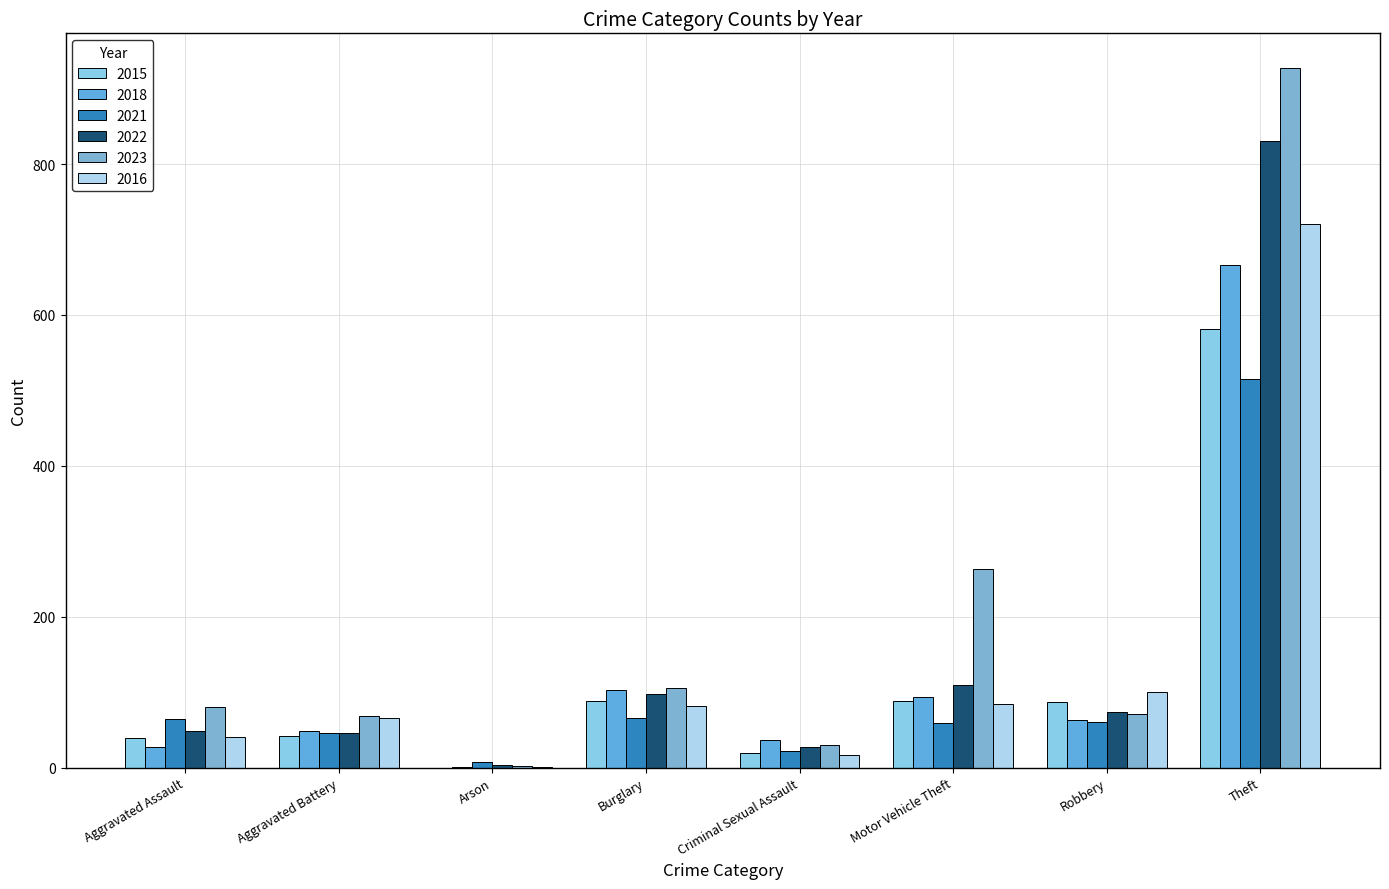

The value of 2018 at Theft is 666. True or false?

True